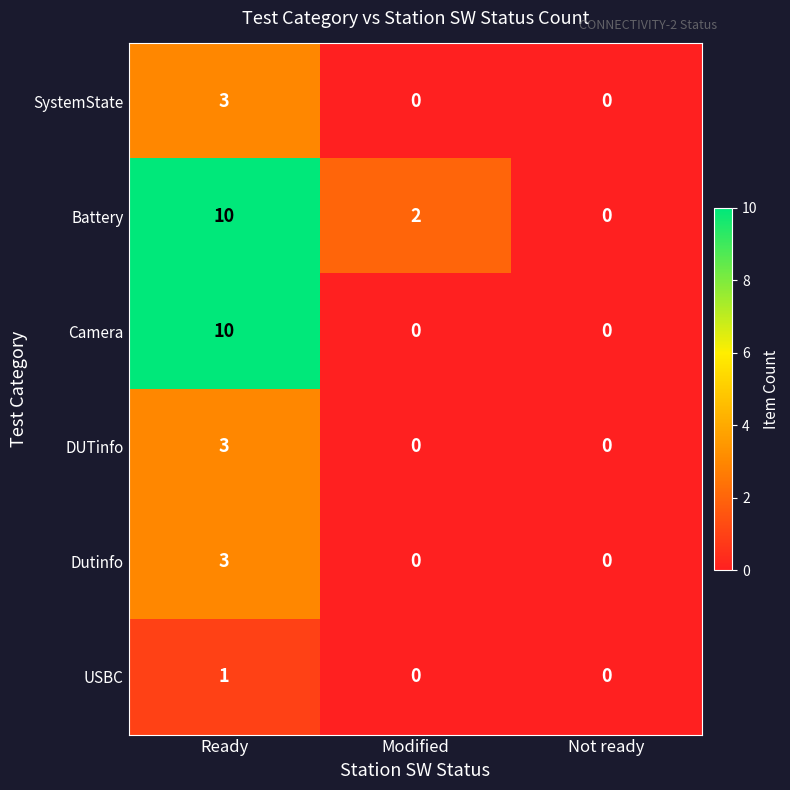

At which category is the sum across all series the highest?

Ready